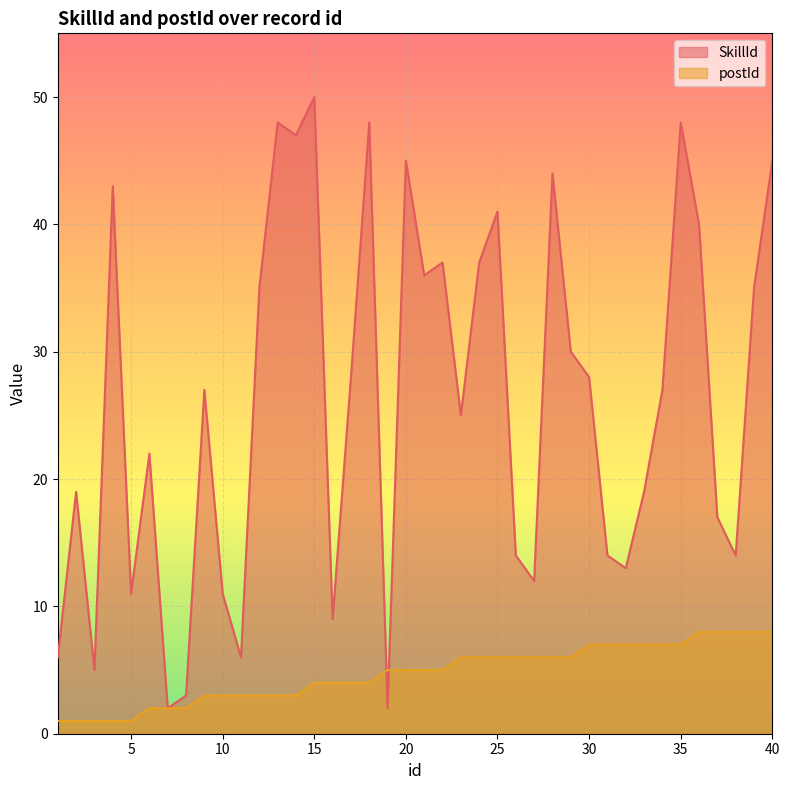

Is it true that postId equals 7 at 32?

True